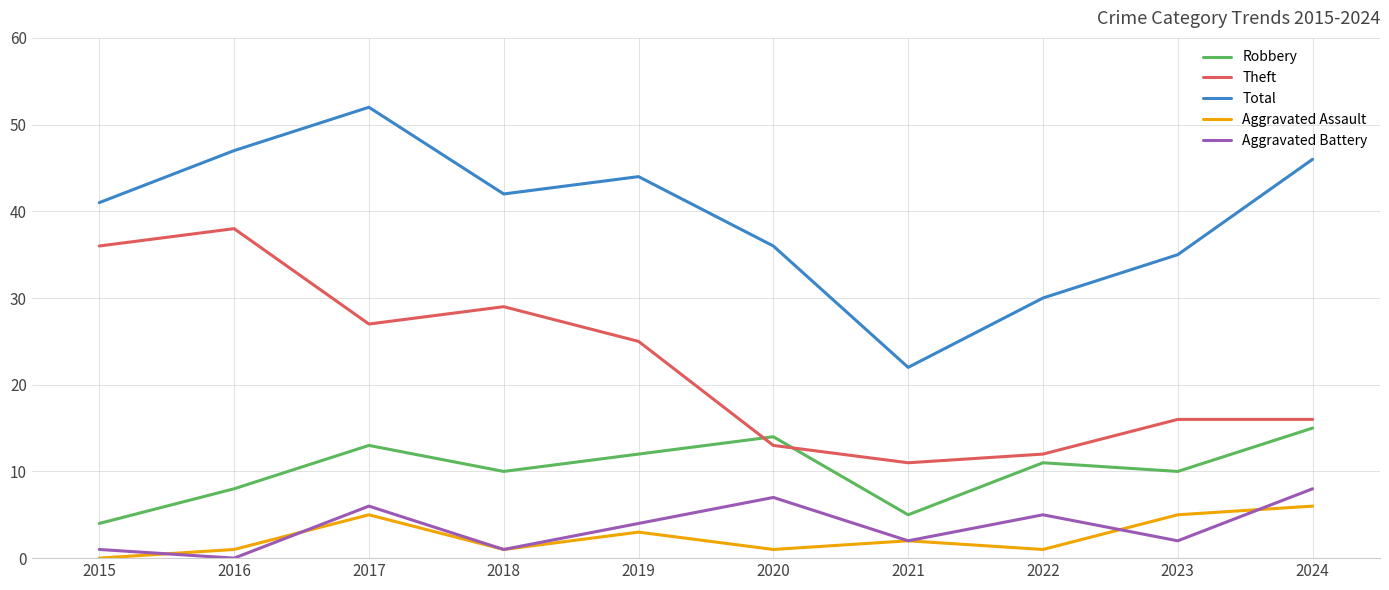

Rank the series at 2015 from highest to lowest value.

Total, Theft, Robbery, Aggravated Battery, Aggravated Assault